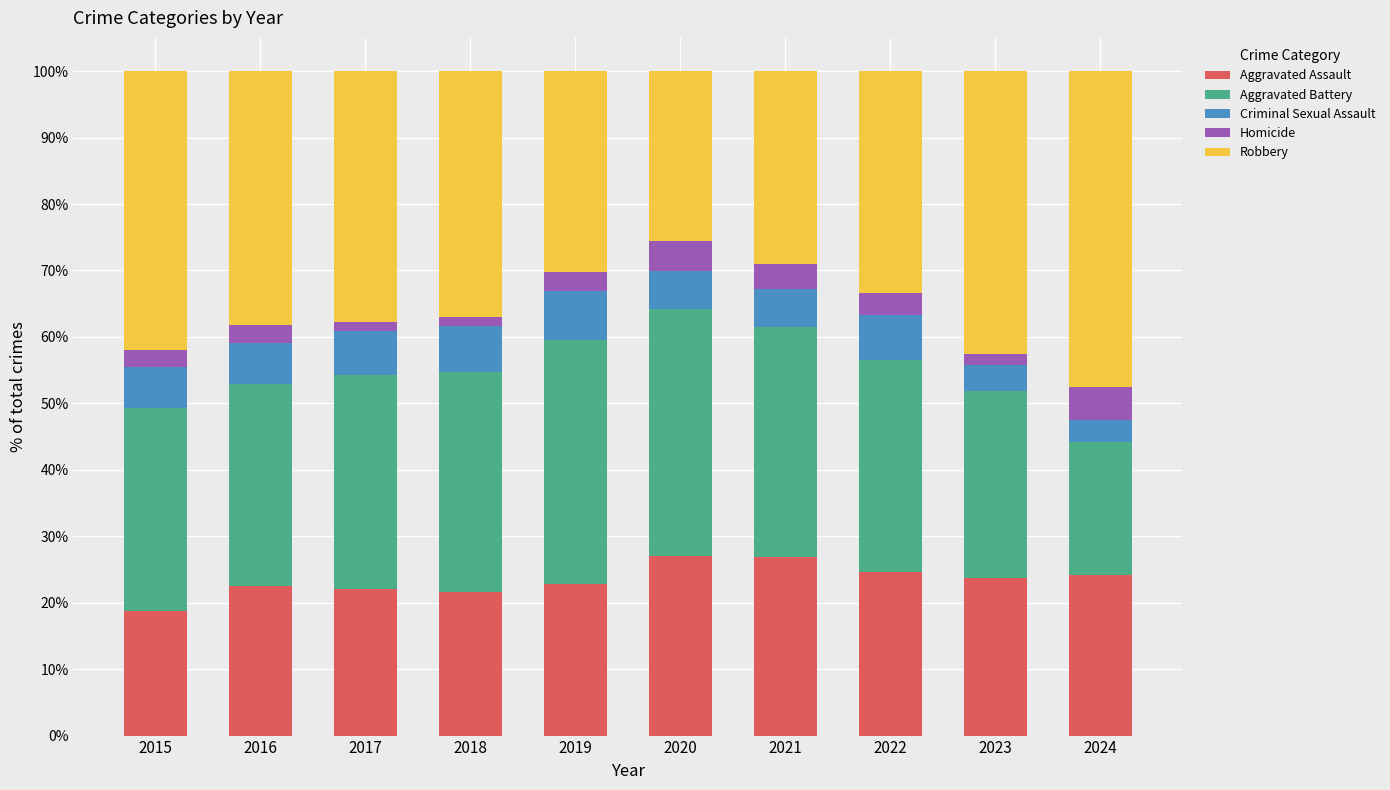

At which label does Aggravated Assault reach its minimum?

2015